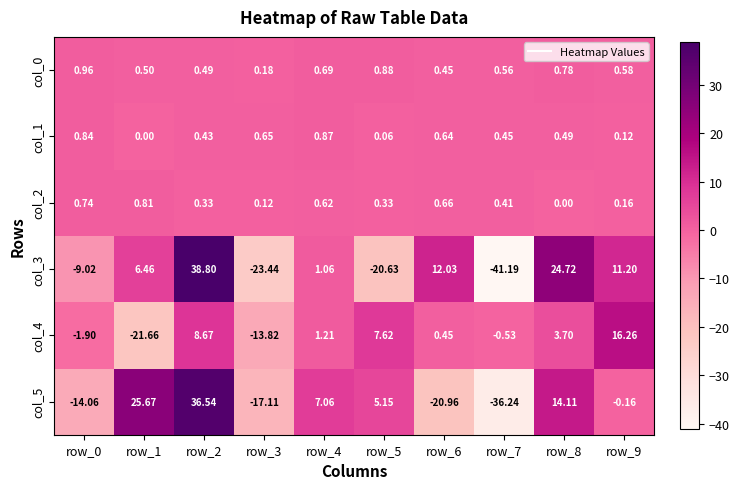

Is the value of col_1 at row_2 greater than the value of col_5 at row_9?

Yes